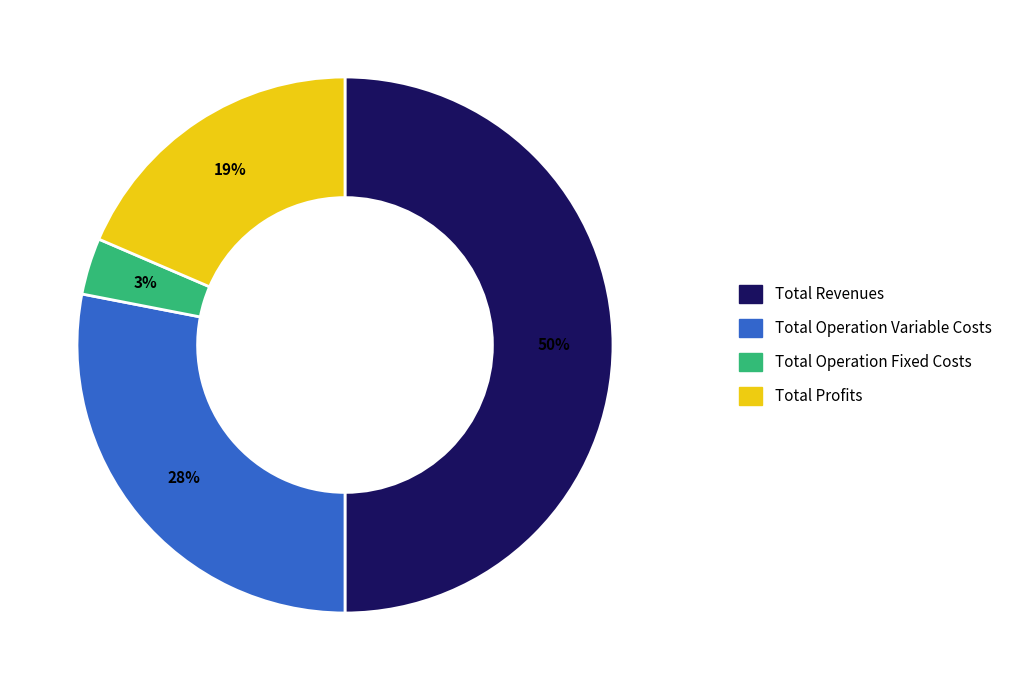

To the nearest percent, what is the combined percentage of Total Operation Fixed Costs and Total Operation Variable Costs?

31%